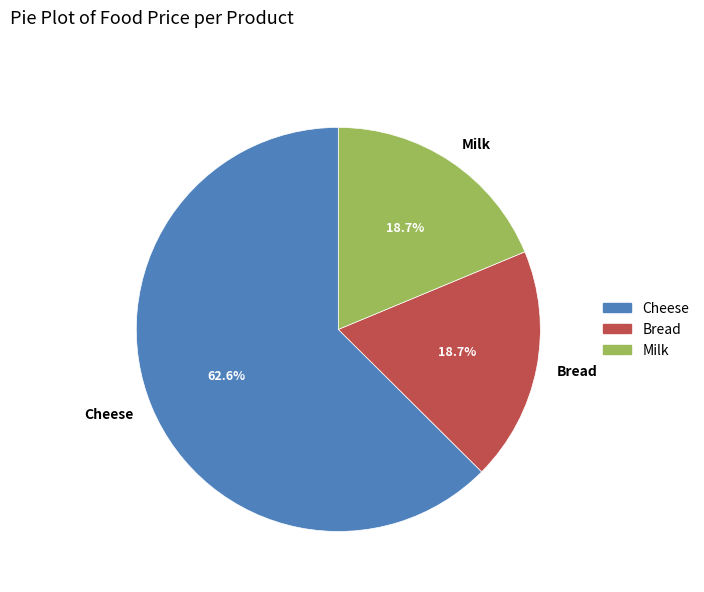

Count the number of slices in the pie.

3